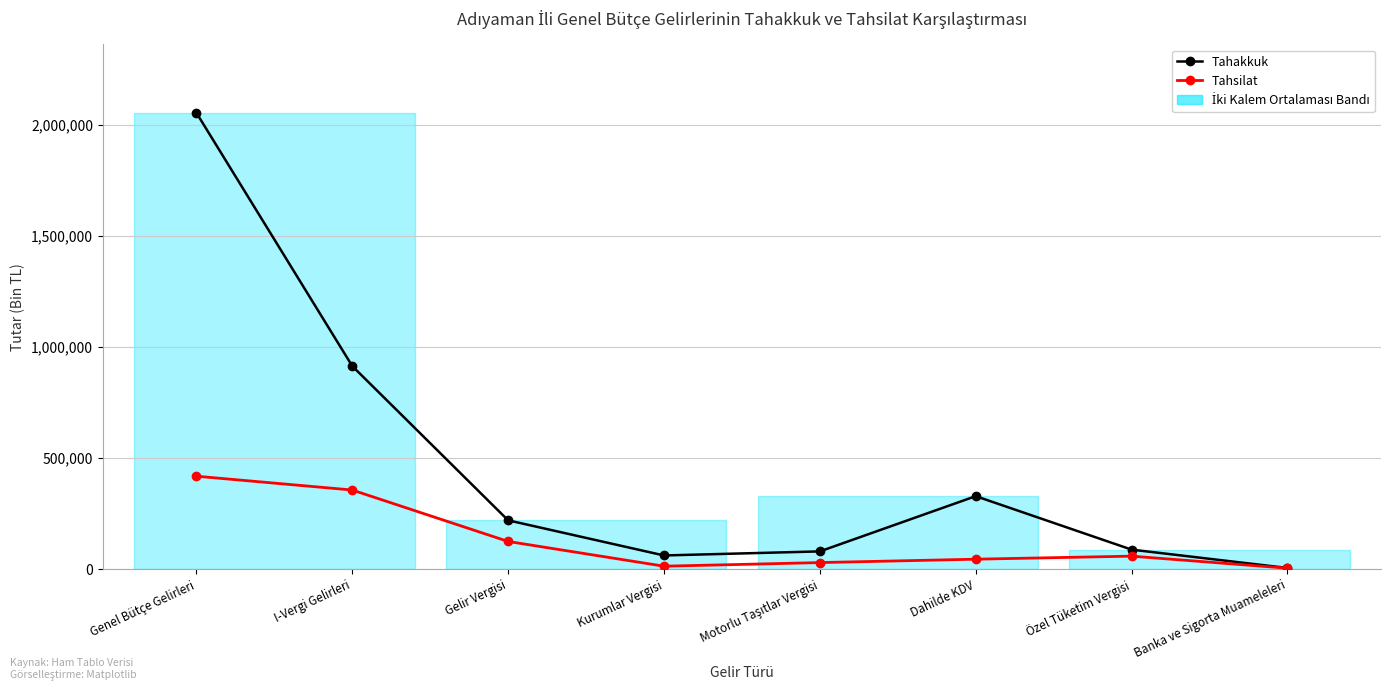

What are all the series names shown in the legend?

Tahakkuk, Tahsilat